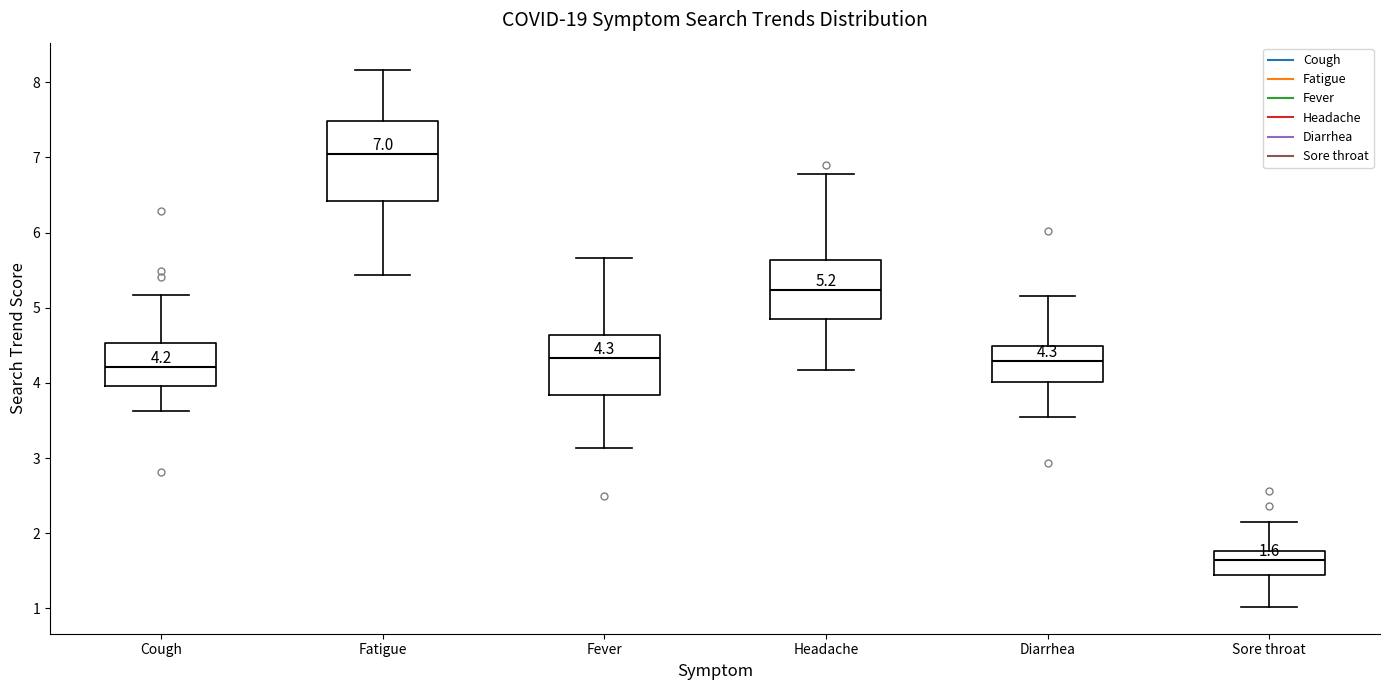

Which box's median line is the lowest?

Sore throat